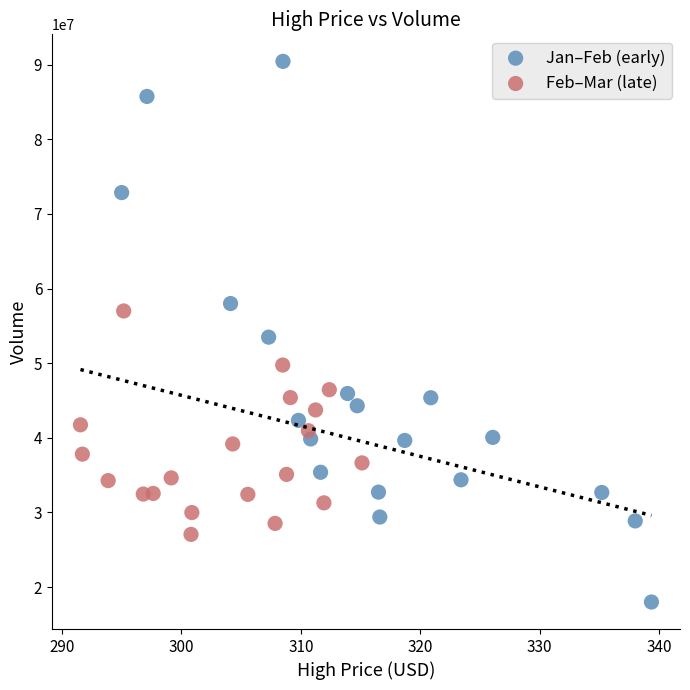

Which series reaches the maximum Y coordinate?

Jan–Feb (early)